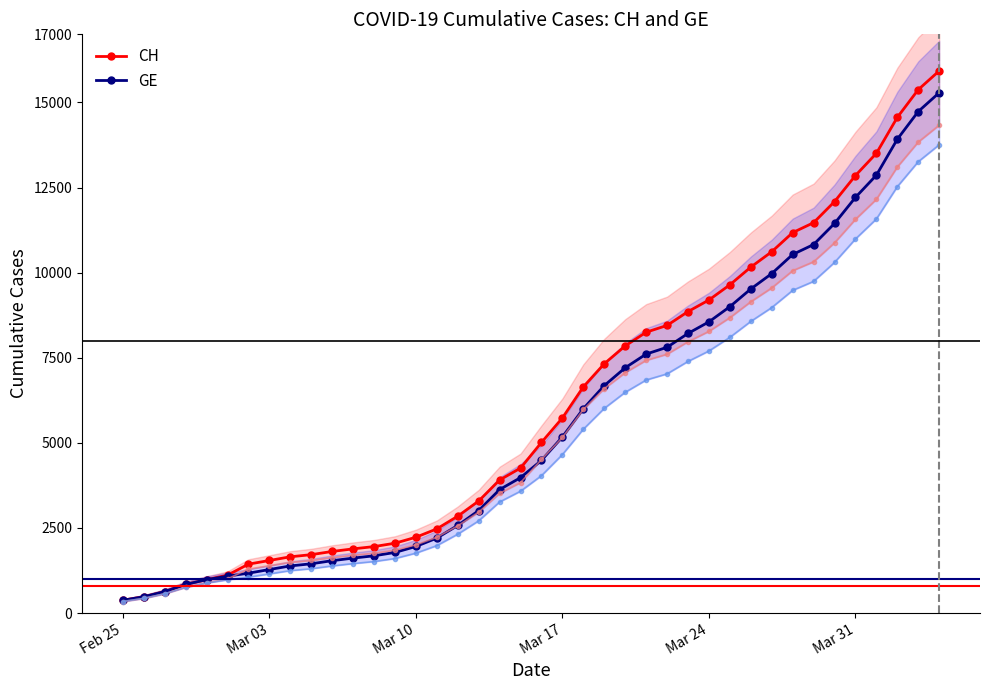

List the series in order of their peak value, highest first.

CH, GE